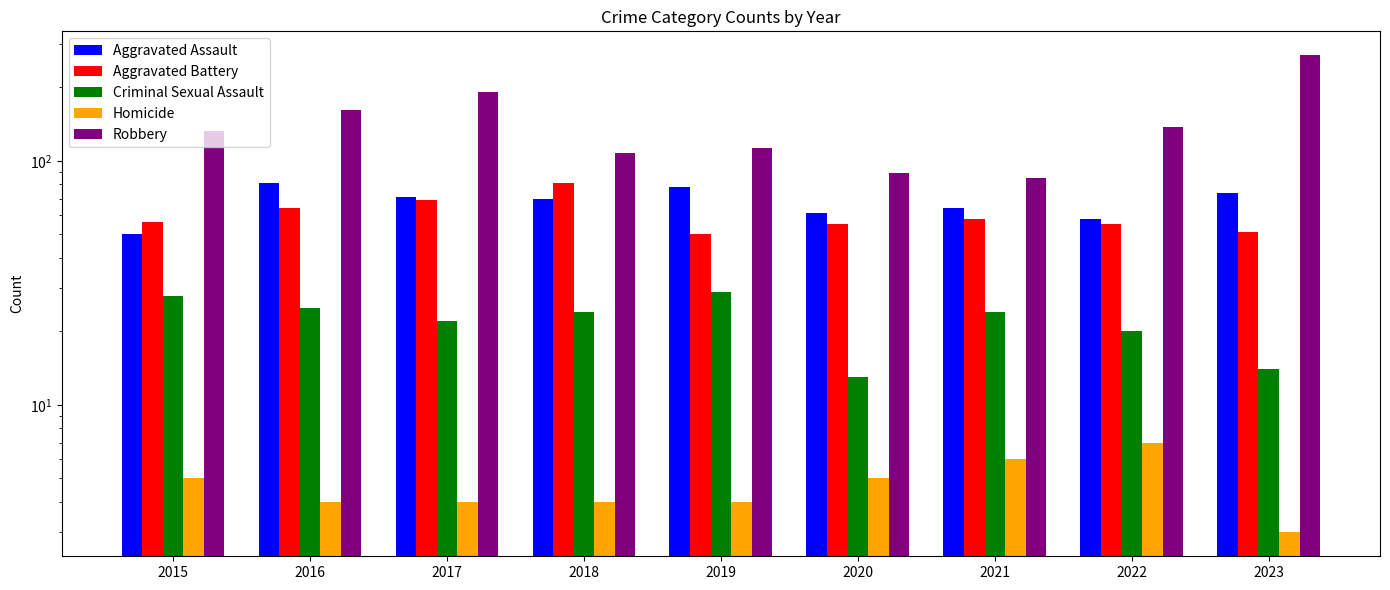

How many groups of bars are there?

9